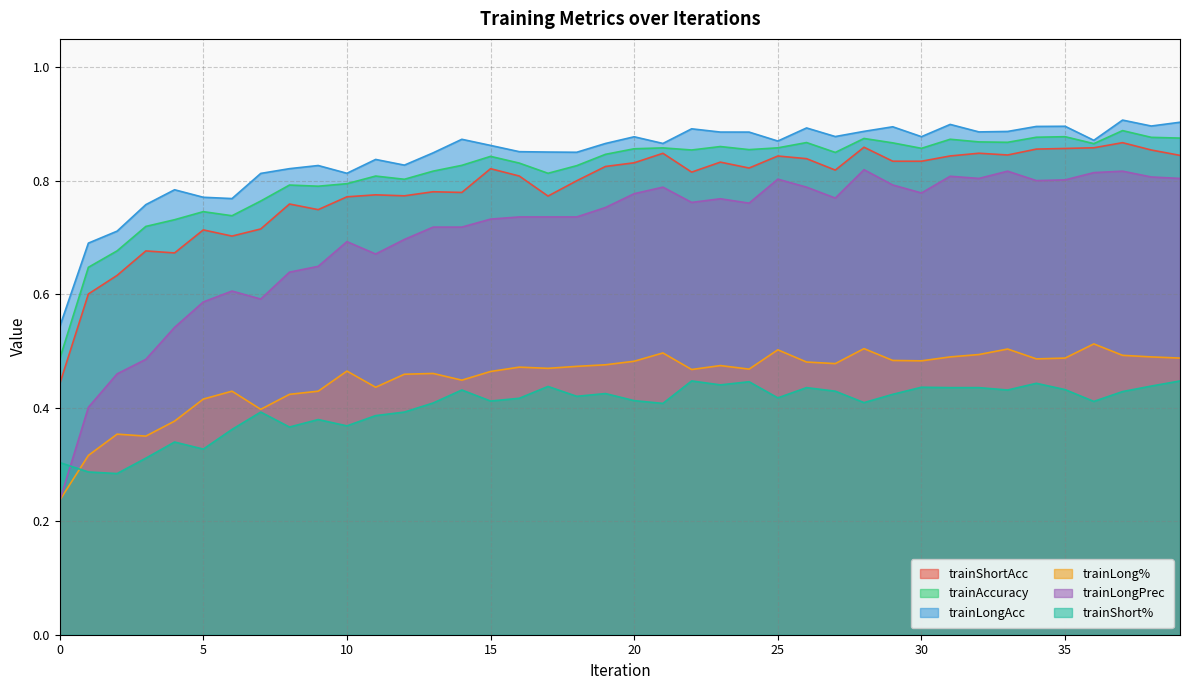

How many lines are shown in the chart?

6